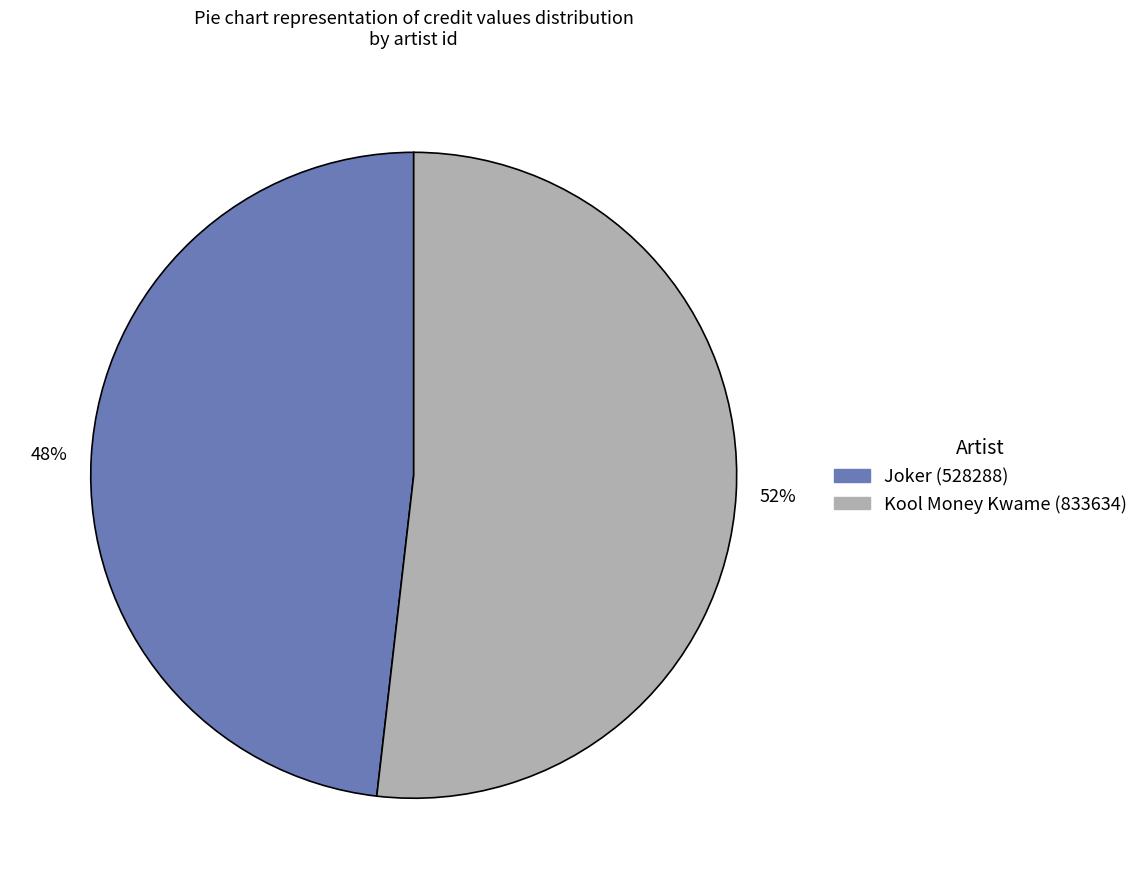

Is there a majority slice in this chart?

Yes